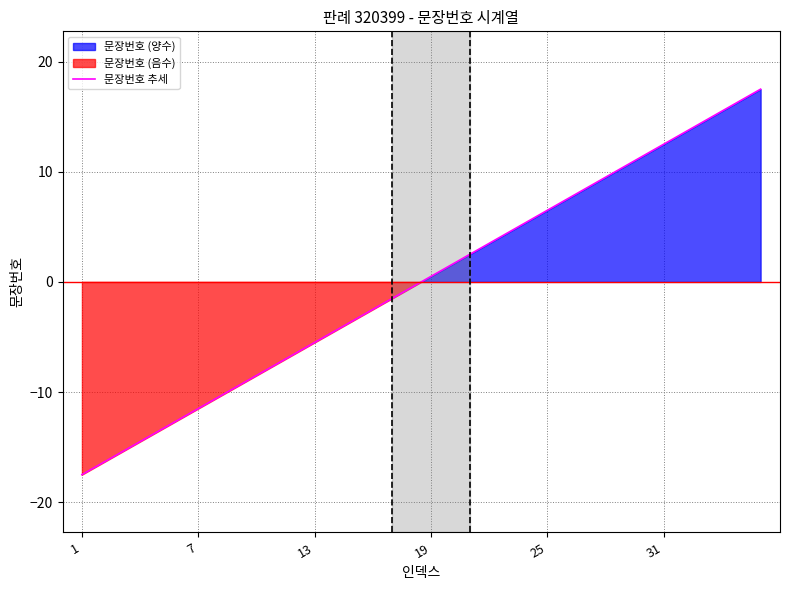

What is the maximum value shown in the chart?

17.5